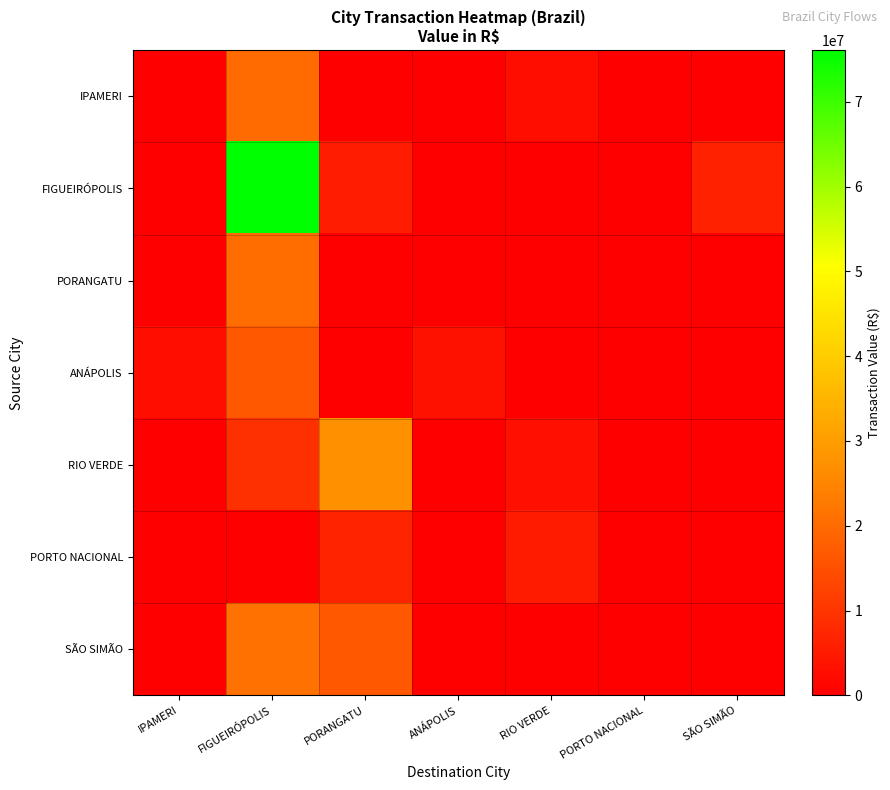

Count the number of data series in this chart.

7